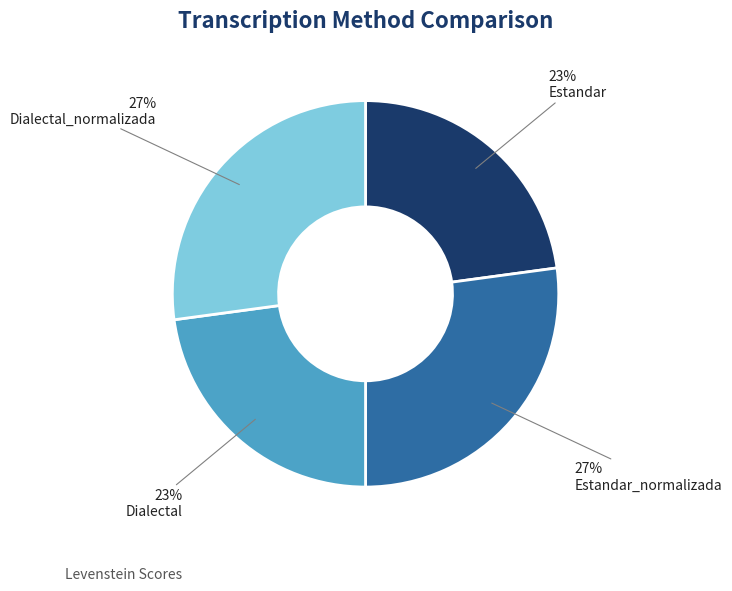

Is it true that Dialectal is 23% of the pie?

True